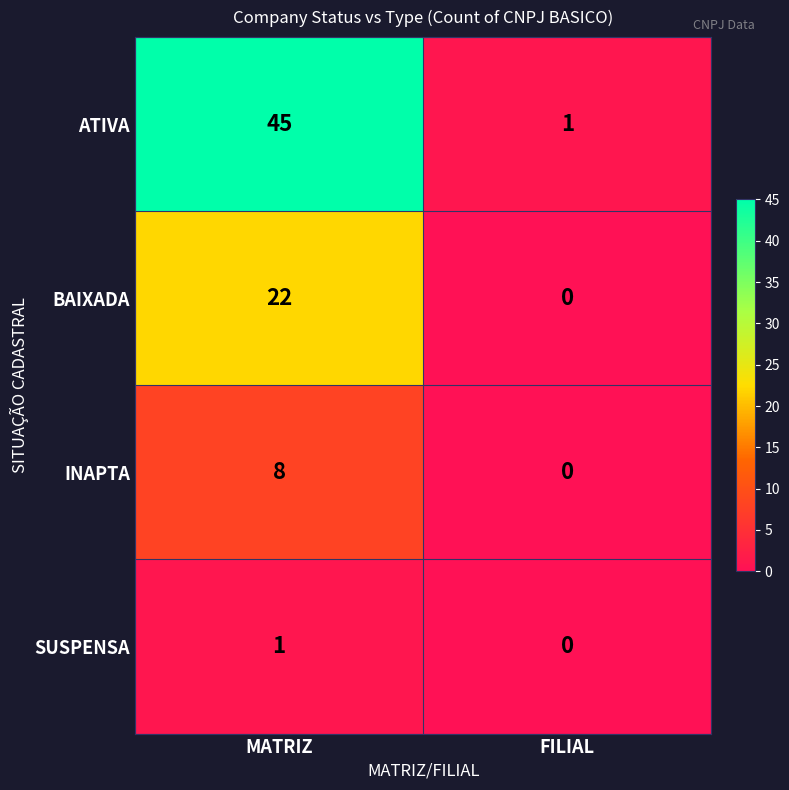

What is the difference between the maximum and minimum values in the BAIXADA series?

22